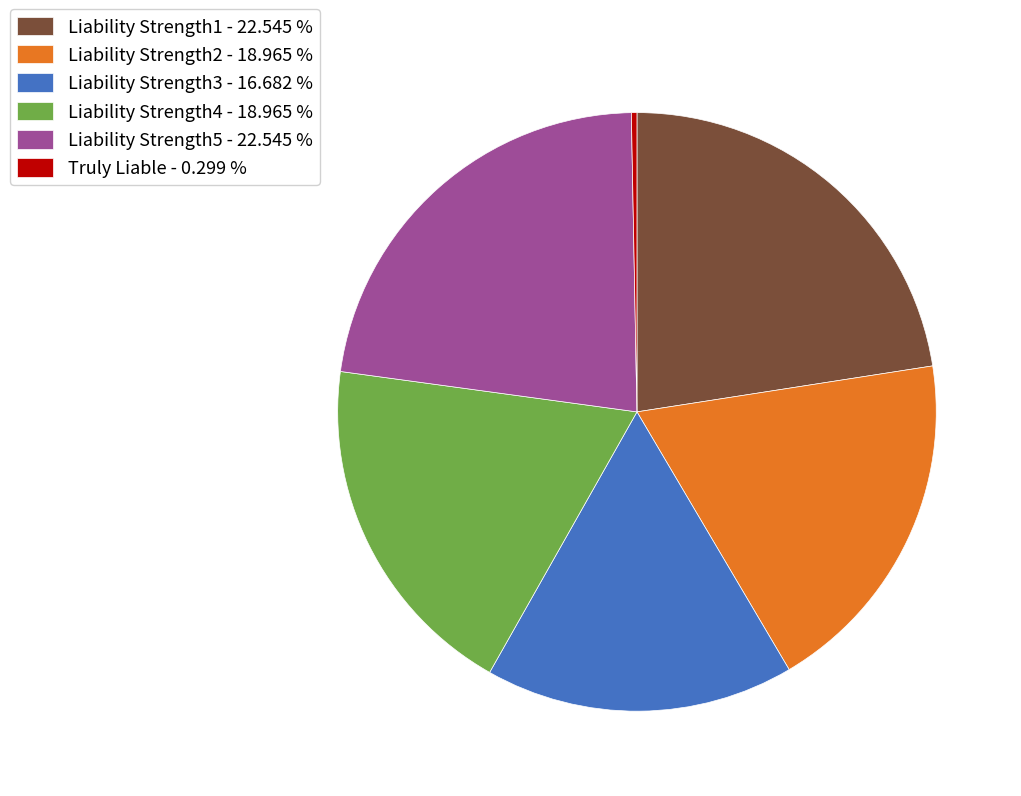

Combined, do Liability Strength2 and Liability Strength4 account for over 50%?

No